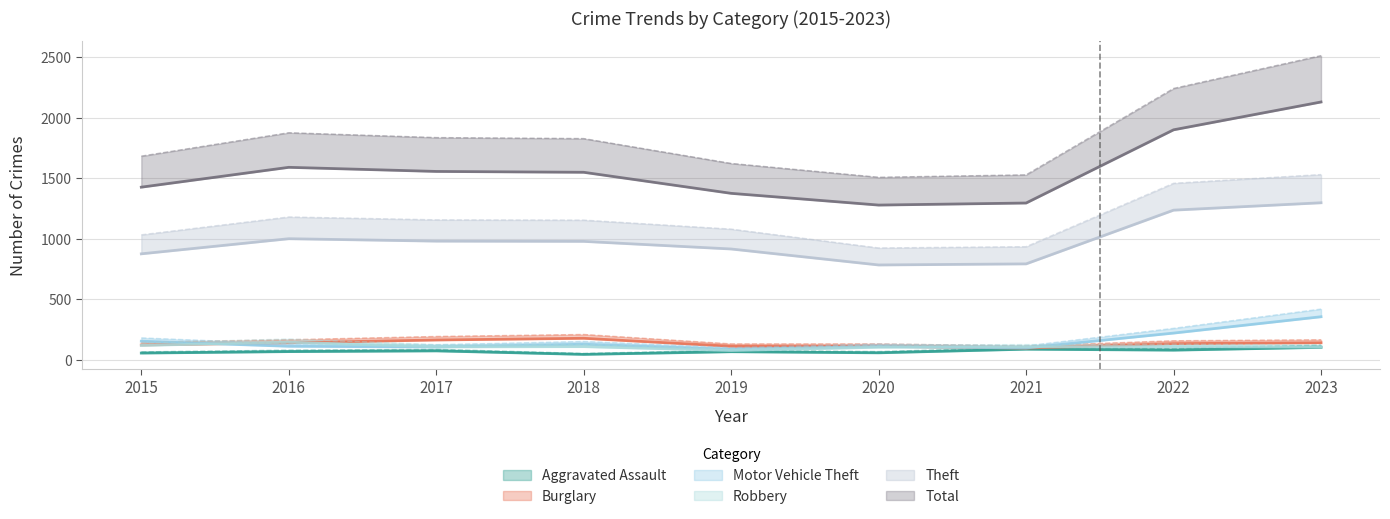

What is the difference between the Motor Vehicle Theft values at 2018 and 2021?

31.0